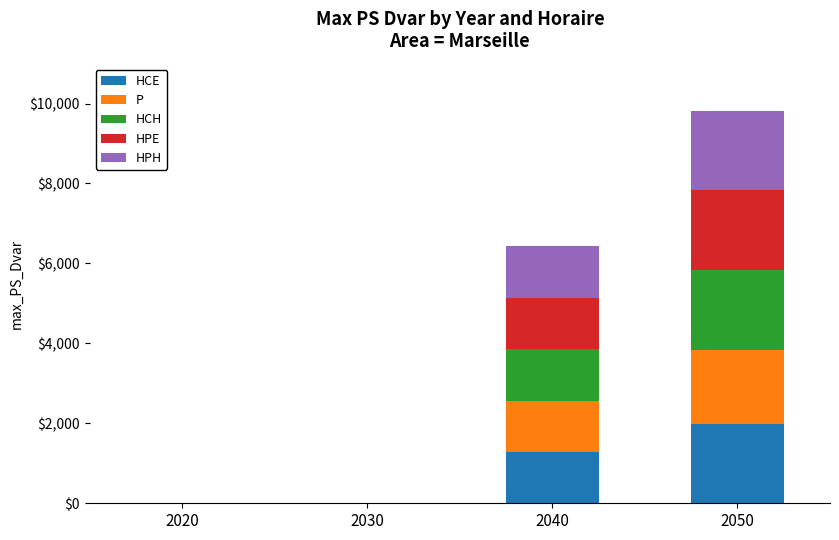

Count the number of categories in the chart.

4